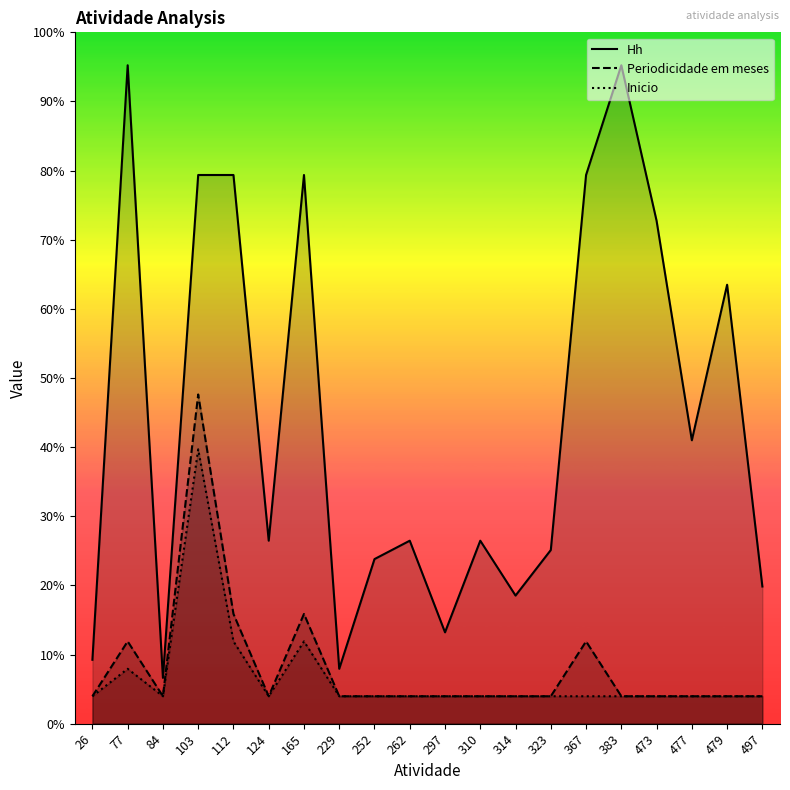

In Periodicidade em meses, how many points are lower than both neighbors (excluding endpoints)?

2